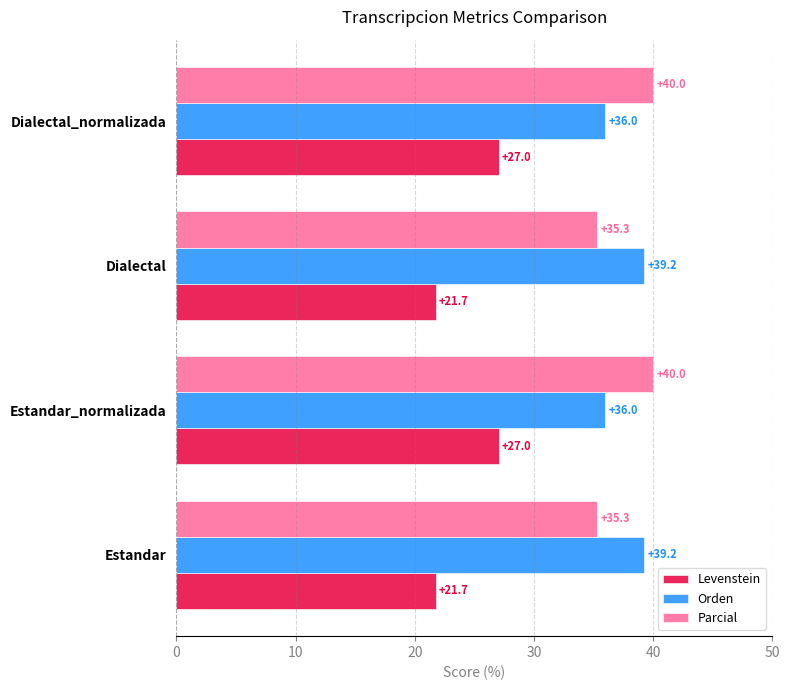

Rank the series at Dialectal from lowest to highest value.

Levenstein, Parcial, Orden